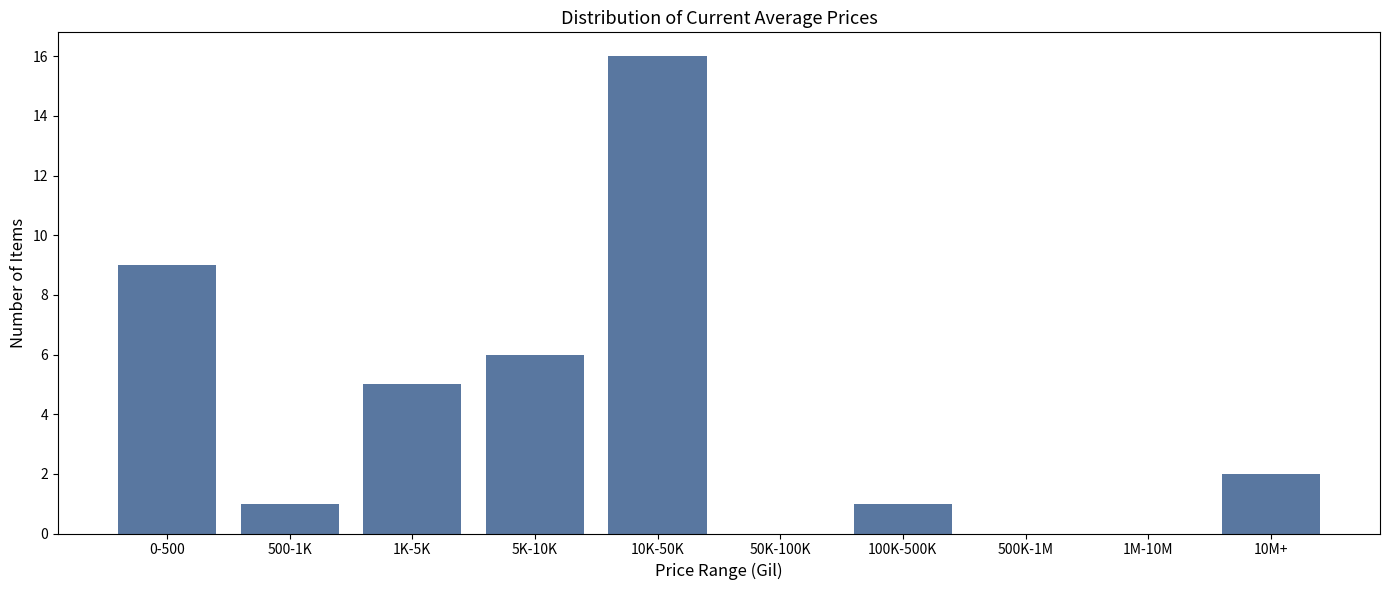

Reading left to right, transcribe all the data shown in this chart.

0-500=9	500-1K=1	1K-5K=5	5K-10K=6	10K-50K=16	50K-100K=0	100K-500K=1	500K-1M=0	1M-10M=0	10M+=2